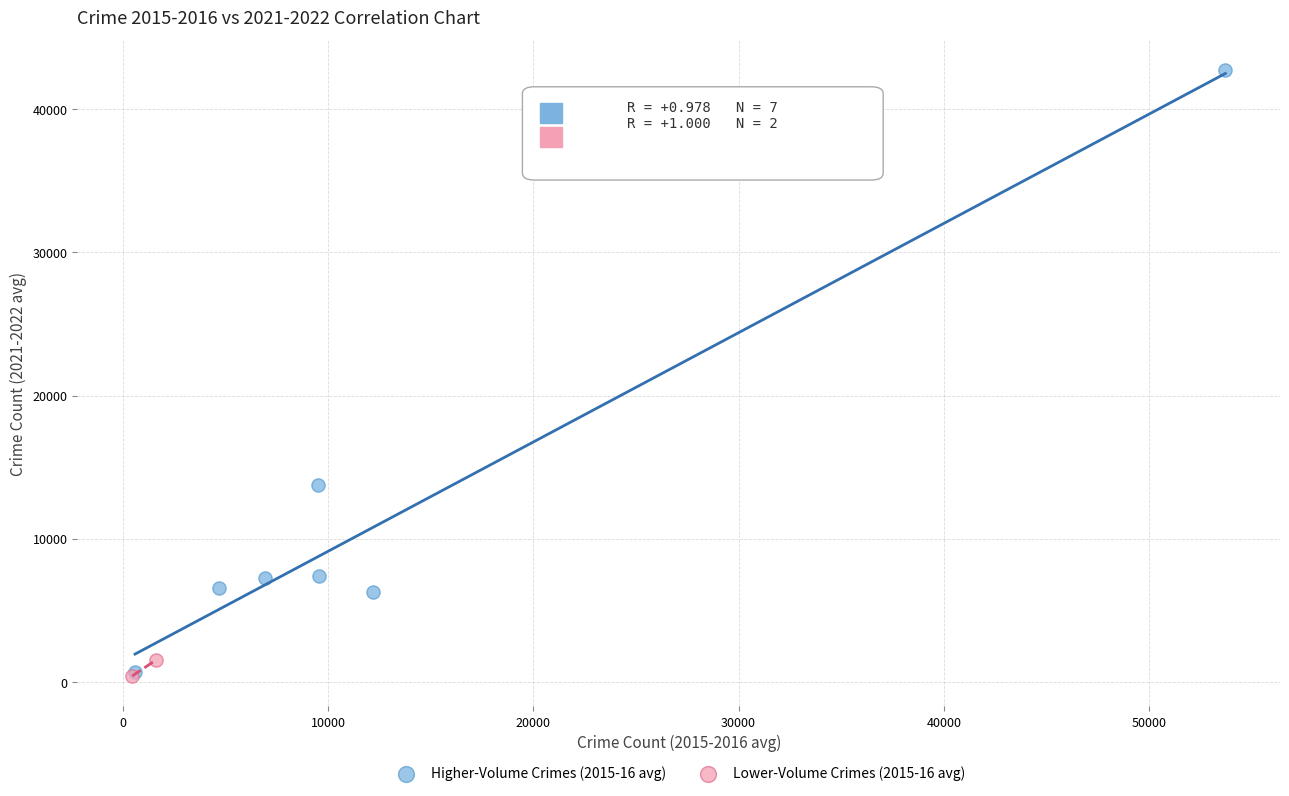

What are all the series names shown in the legend?

Higher-Volume Crimes (2015-16 avg), Lower-Volume Crimes (2015-16 avg)